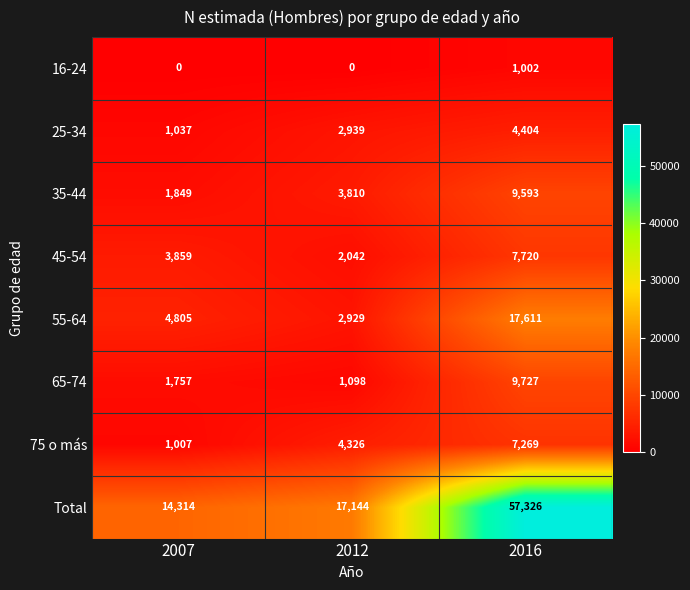

The value of 55-64 at 2016 is 17611. True or false?

True